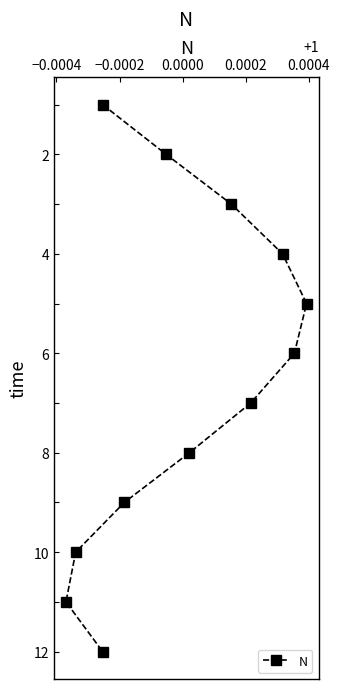

The value at 9 is 15. True or false?

False